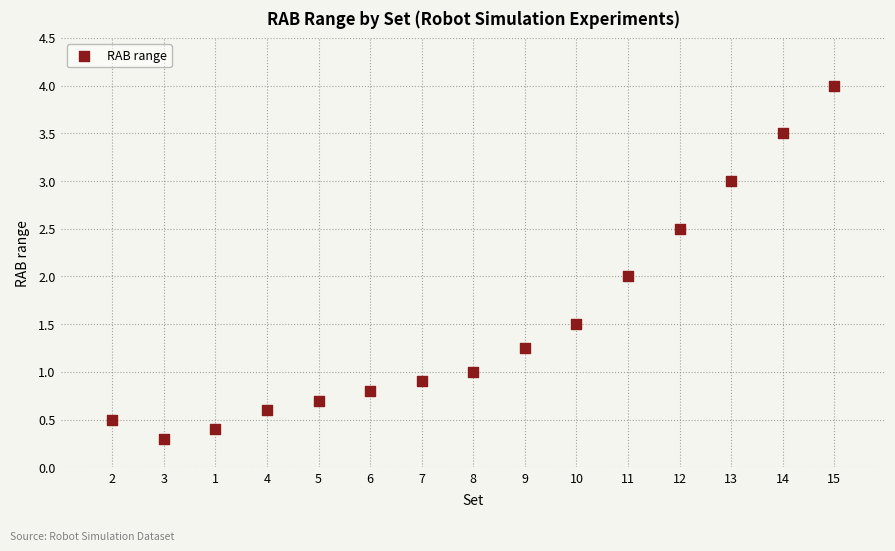

What is the range of Y values (max minus min)?

3.7